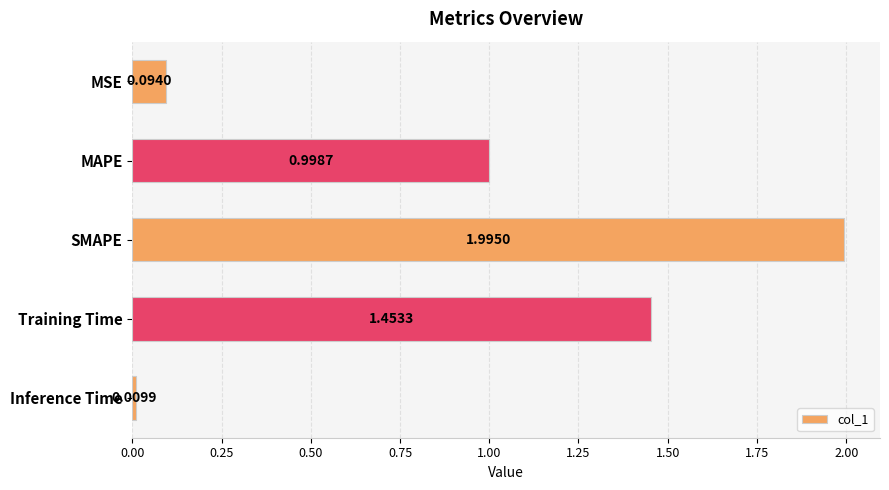

What is the average value?

0.9